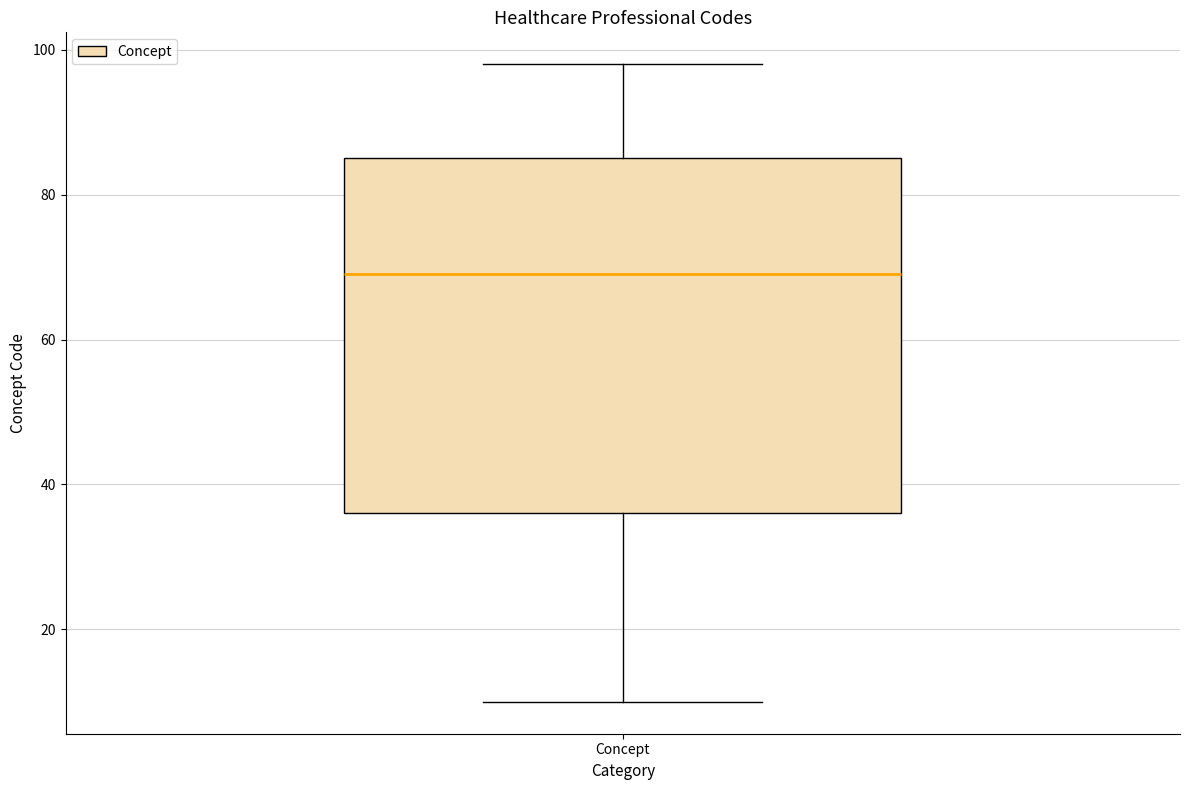

Where does the lower whisker of the box for Concept end on the y-axis? The values are not printed on the chart, so give them approximately, as read against the axis.

10